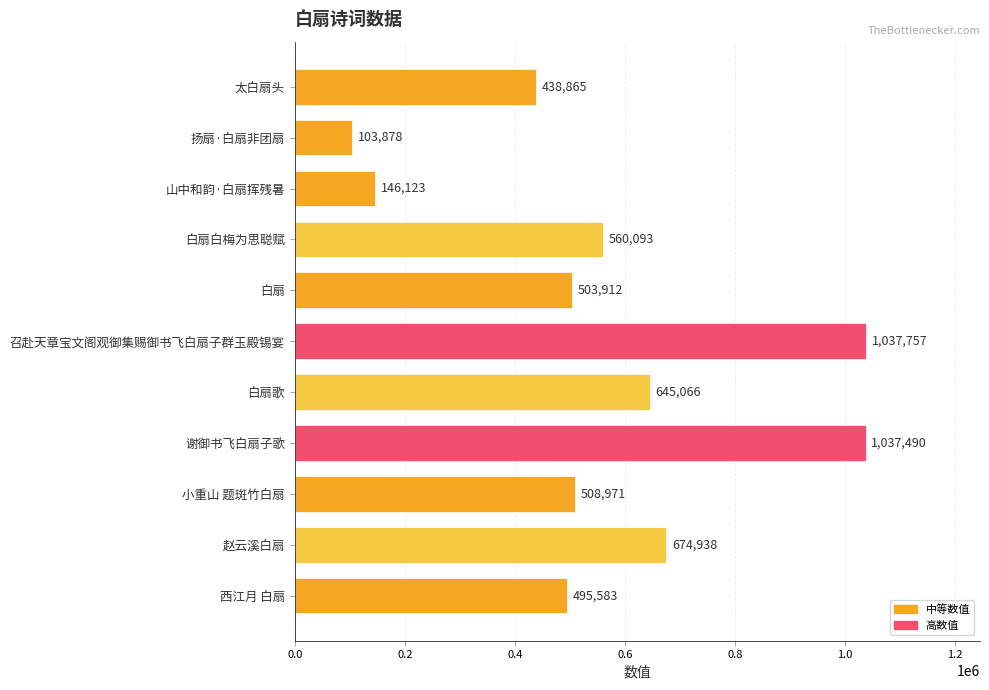

What is the difference between the maximum and second lowest values?

891634